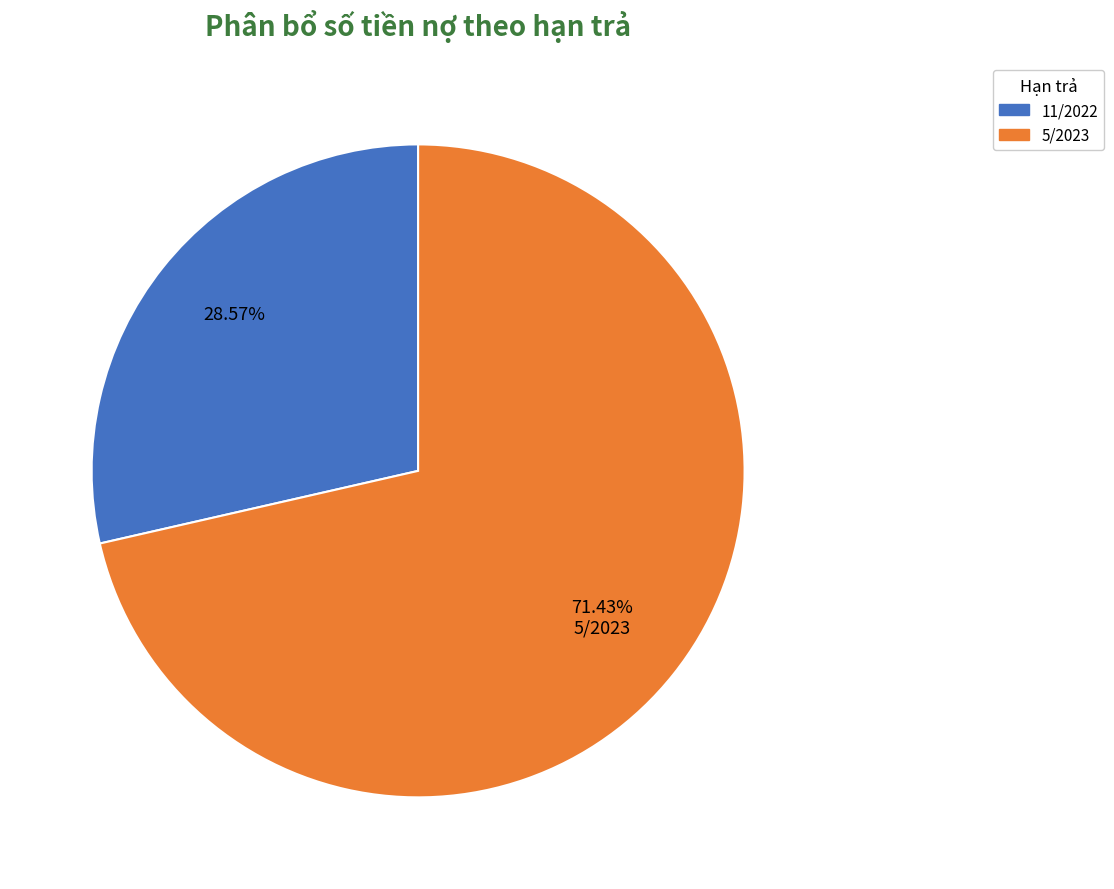

How many segments does this pie chart have?

2